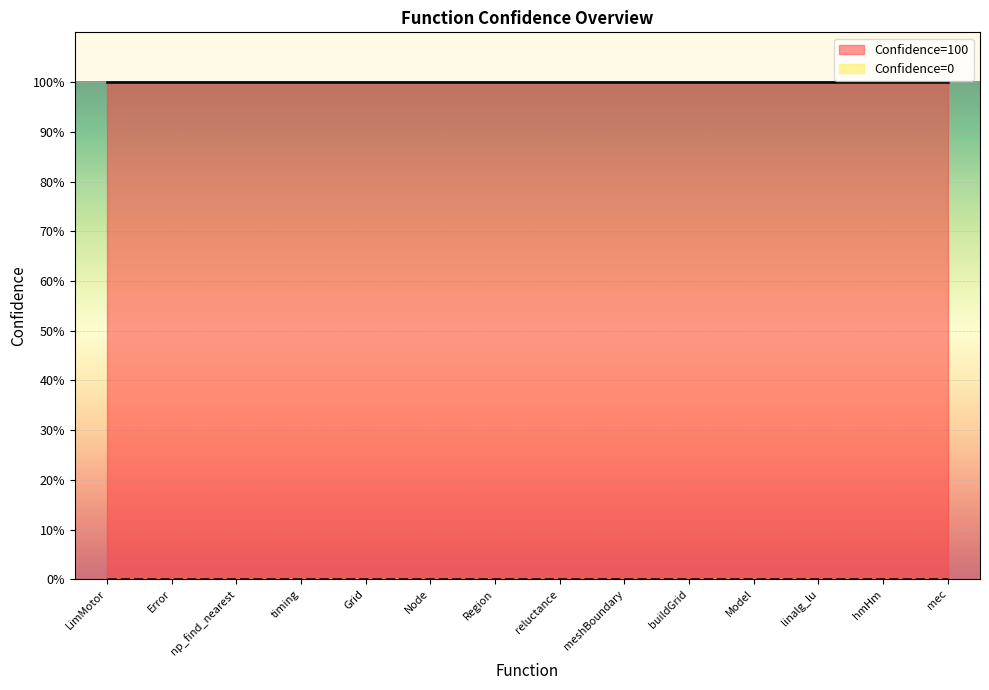

What is the total value across all series at Model?

100